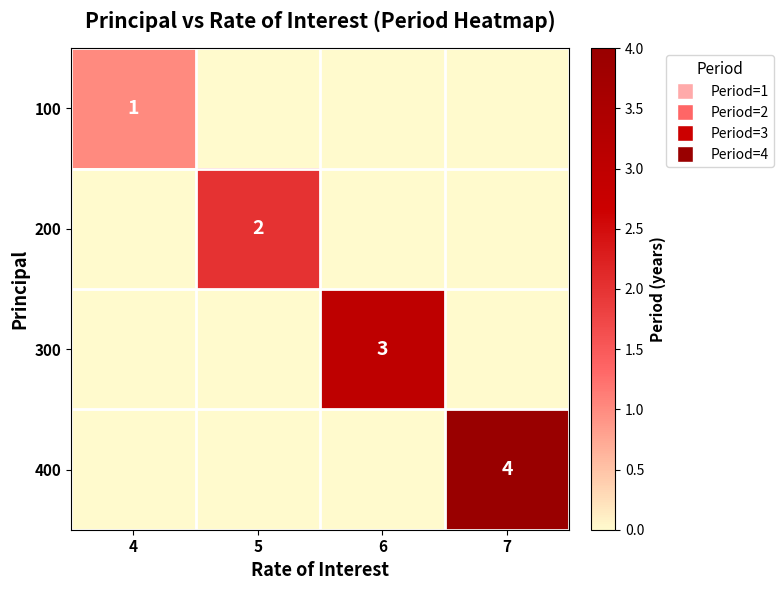

True or false: 200 has a value of 0 at 6.

True